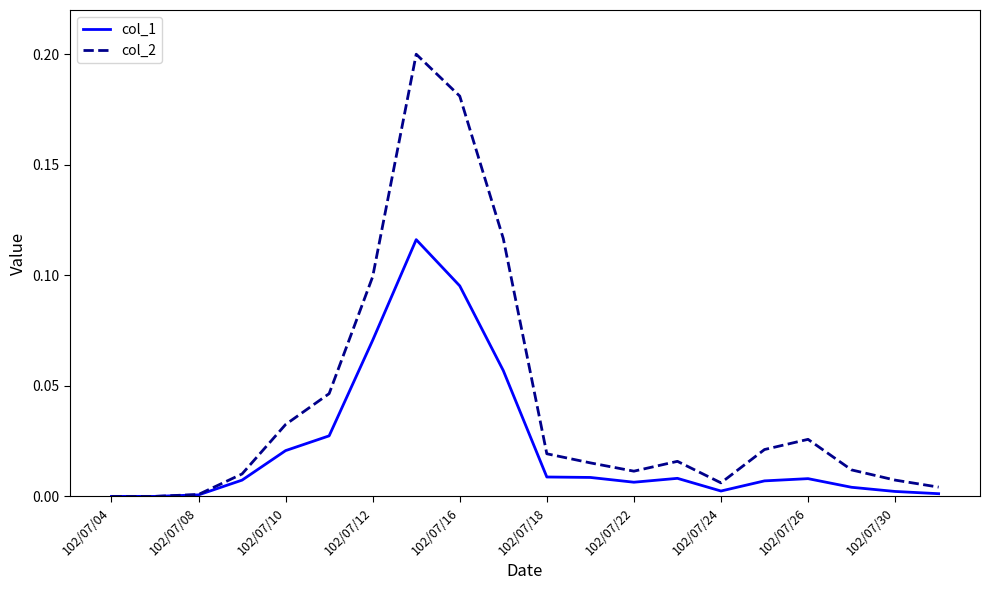

Which series has the largest total across all categories?

col_2